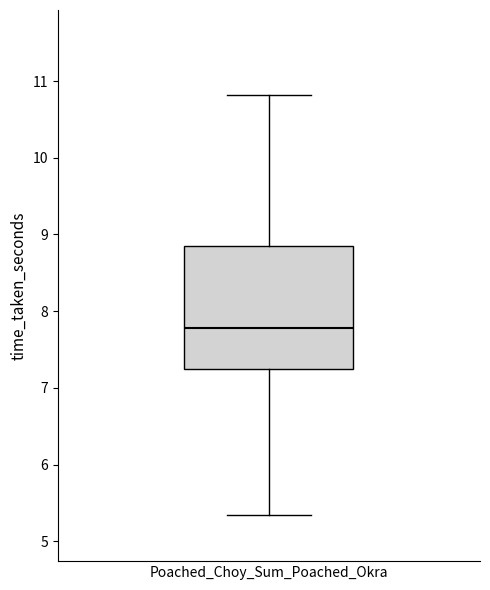

Read this box plot against the y-axis: the position of the median line, the range covered by the box, and the ends of both whiskers. The values are not printed on the chart, so give them approximately, as read against the axis.

median 7.8, box 7.2 to 8.9, whiskers 5.3 to 10.8